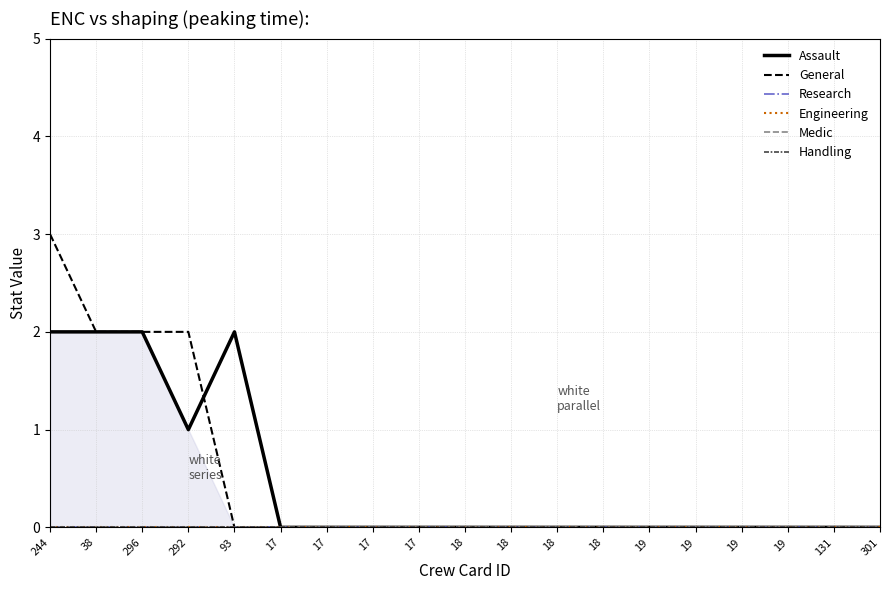

Reading left to right, list all the values displayed in this chart.

Assault: 244=2	38=2	296=2	292=1	93=2	17=0	17=0	17=0	17=0	18=0	18=0	18=0	18=0	19=0	19=0	19=0	19=0	131=0	301=0
General: 244=3	38=2	296=2	292=2	93=0	17=0	17=0	17=0	17=0	18=0	18=0	18=0	18=0	19=0	19=0	19=0	19=0	131=0	301=0
Research: 244=0	38=0	296=0	292=0	93=0	17=0	17=0	17=0	17=0	18=0	18=0	18=0	18=0	19=0	19=0	19=0	19=0	131=0	301=0
Engineering: 244=0	38=0	296=0	292=0	93=0	17=0	17=0	17=0	17=0	18=0	18=0	18=0	18=0	19=0	19=0	19=0	19=0	131=0	301=0
Medic: 244=0	38=0	296=0	292=0	93=0	17=0	17=0	17=0	17=0	18=0	18=0	18=0	18=0	19=0	19=0	19=0	19=0	131=0	301=0
Handling: 244=0	38=0	296=0	292=0	93=0	17=0	17=0	17=0	17=0	18=0	18=0	18=0	18=0	19=0	19=0	19=0	19=0	131=0	301=0